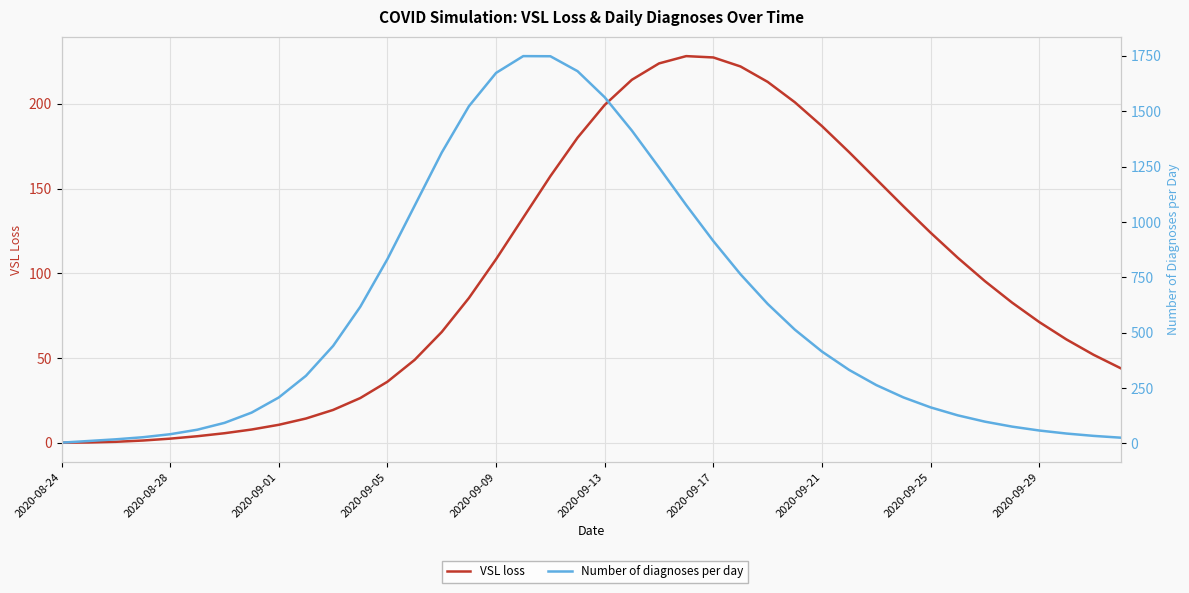

How many data points in VSL loss are less than 85?

20